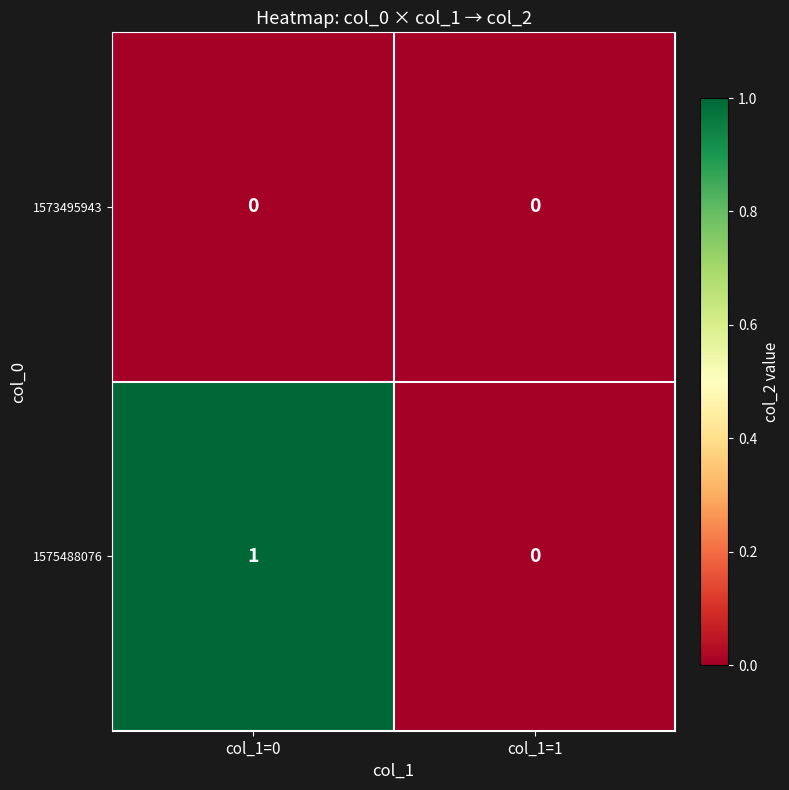

Which series has the widest spread of values?

1575488076